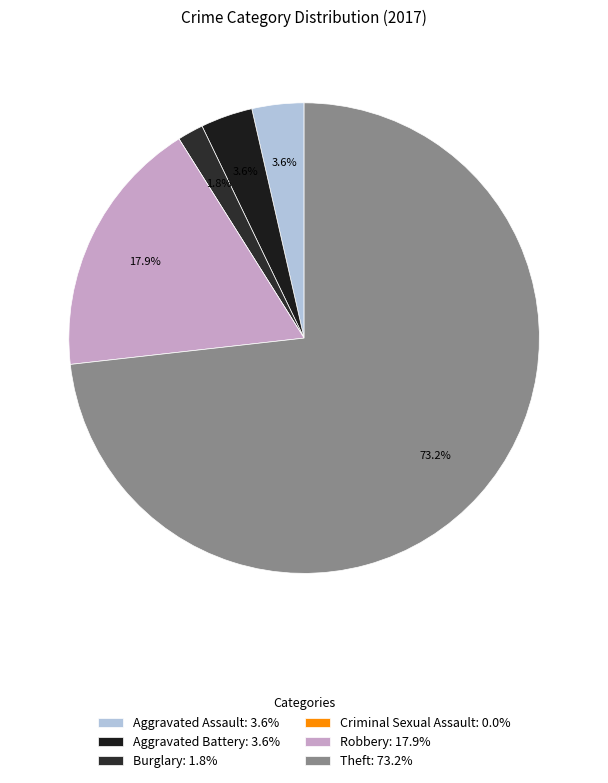

What percentage is NOT represented by Theft?

26.8%